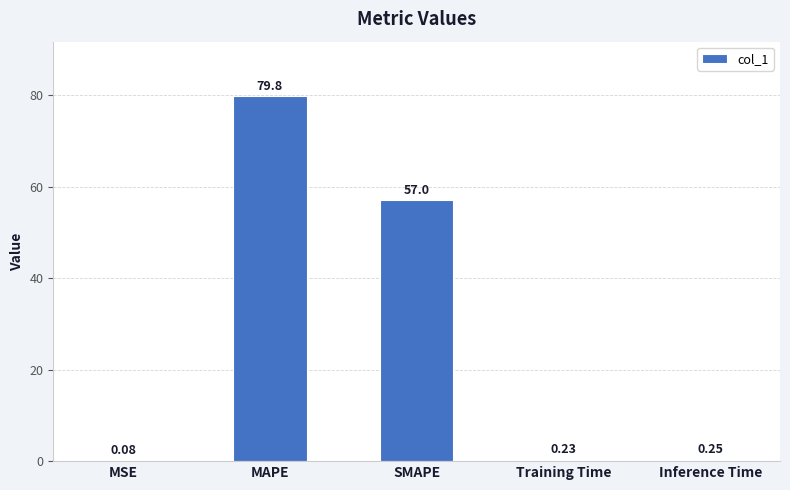

Where is the data nearest to the value 39?

SMAPE